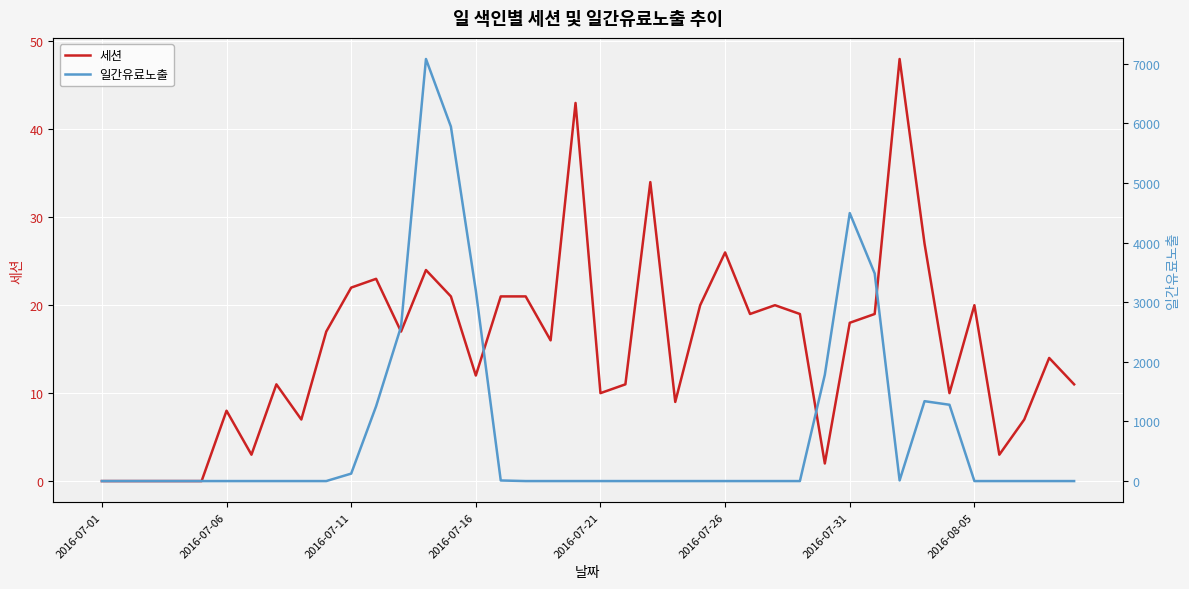

How many categories are shown in the chart?

40